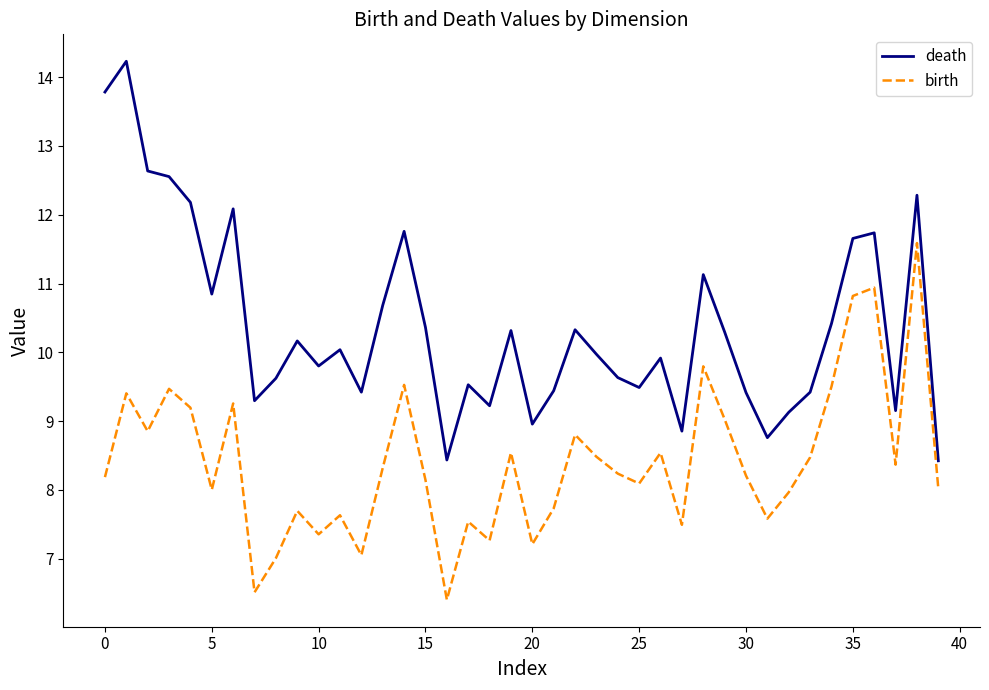

How many lines are shown in the chart?

2